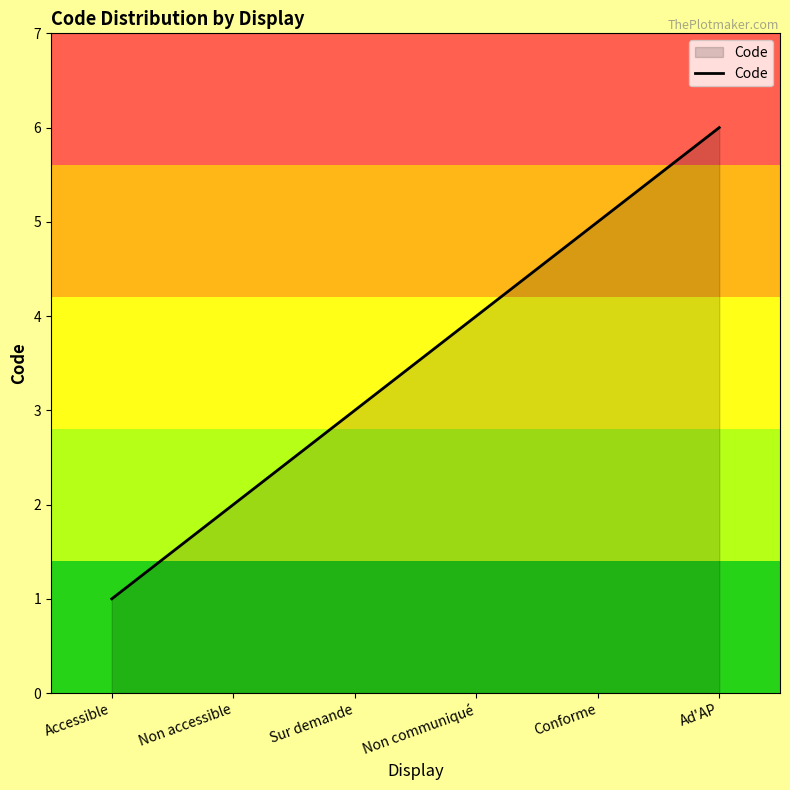

Reading left to right, what are all the values shown in this chart?

Accessible=1	Non accessible=2	Sur demande=3	Non communiqué=4	Conforme=5	Ad'AP=6